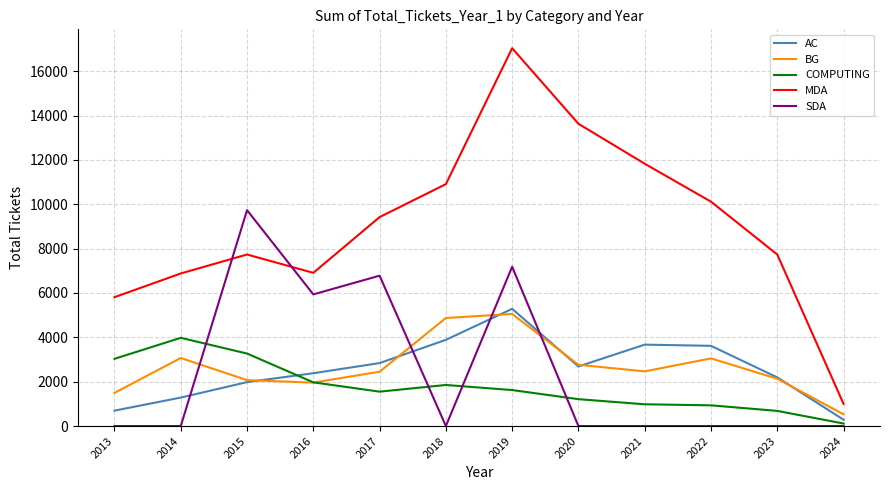

What is the maximum value shown in the chart?

17033